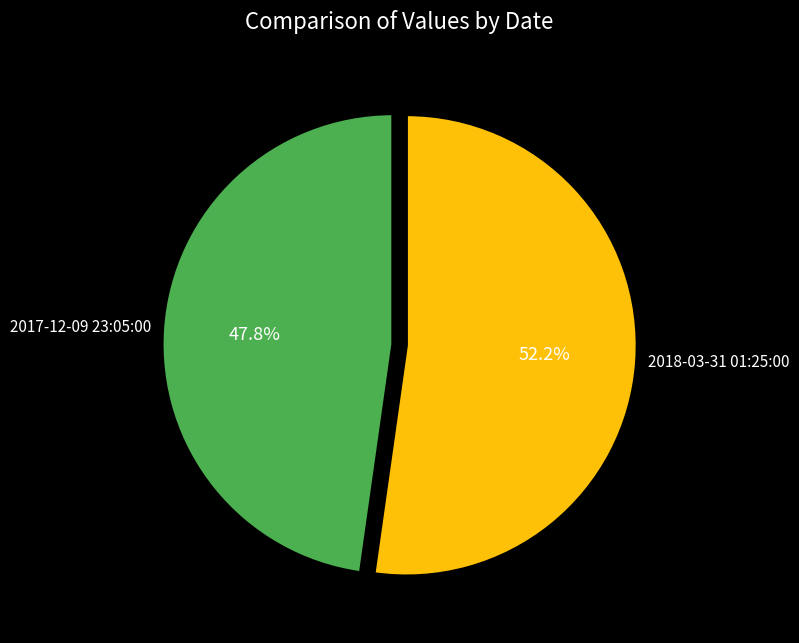

To the nearest percent, what portion does 2018-03-31 01:25:00 represent?

52%